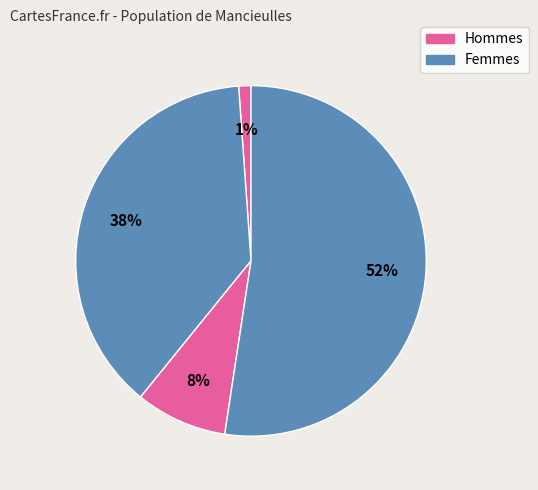

How many segments does this pie chart have?

4